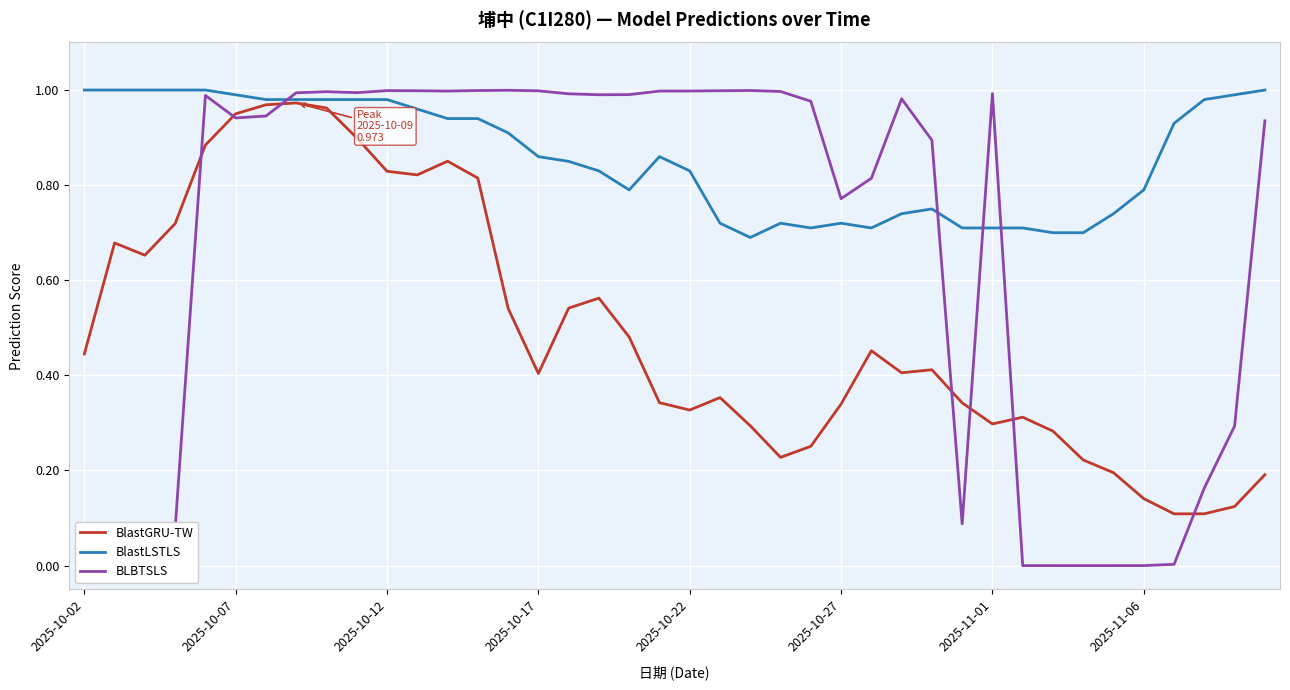

What is the sum of the BLBTSLS values at 21 and 19?

2.0